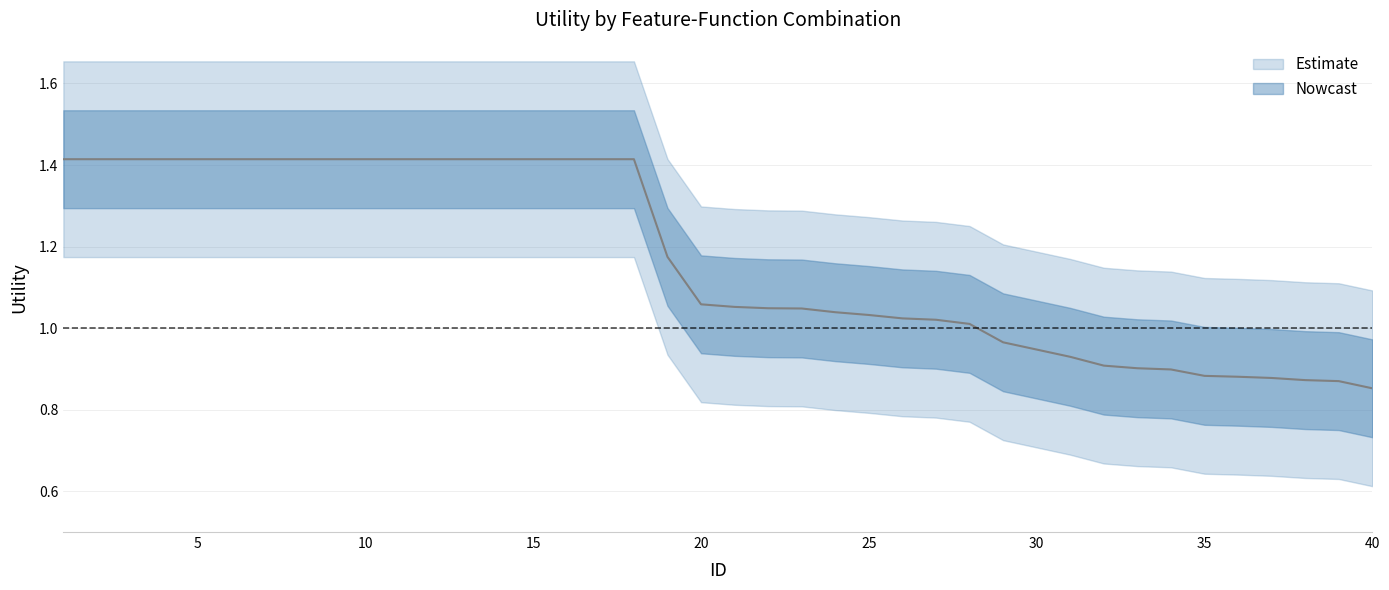

Does the chart display data point markers on the line(s)?

No